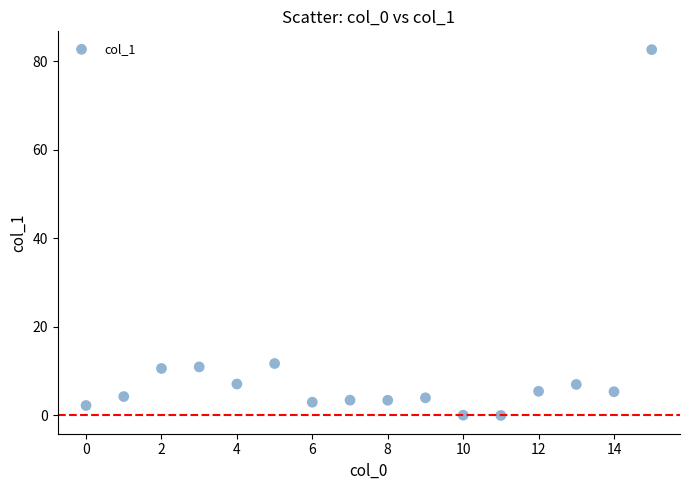

What is the range of Y values (max minus min)?

82.6